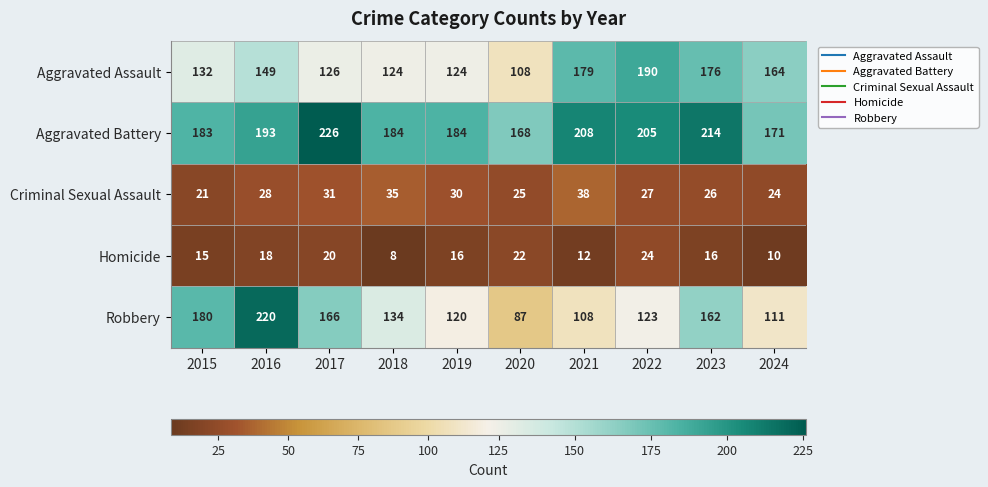

Read the Aggravated Assault value at 2023, to the nearest 10.

180